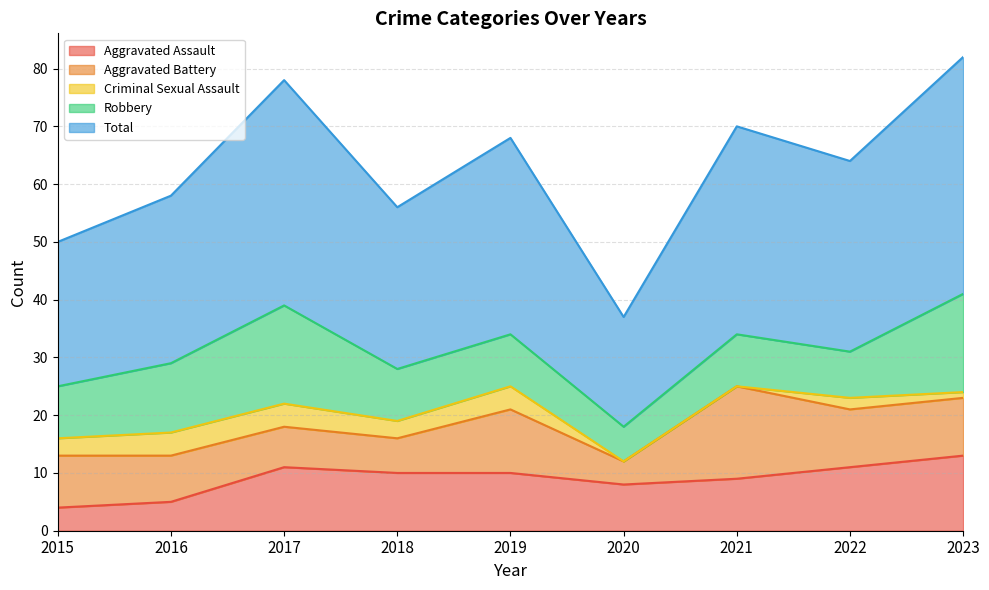

True or false: Total and Robbery intersect in this chart.

False